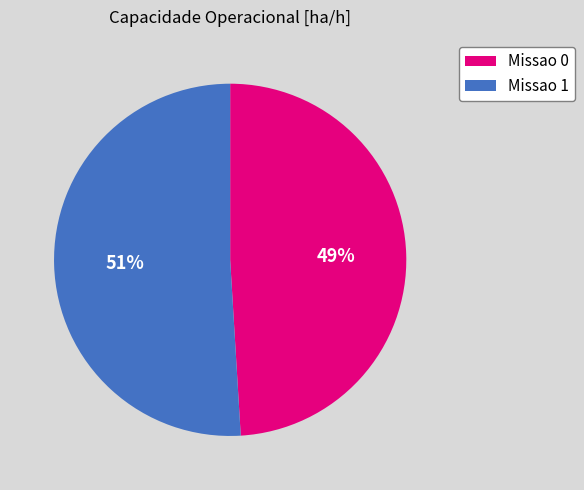

Combined, do Missao 0 and Missao 1 account for over 50%?

Yes